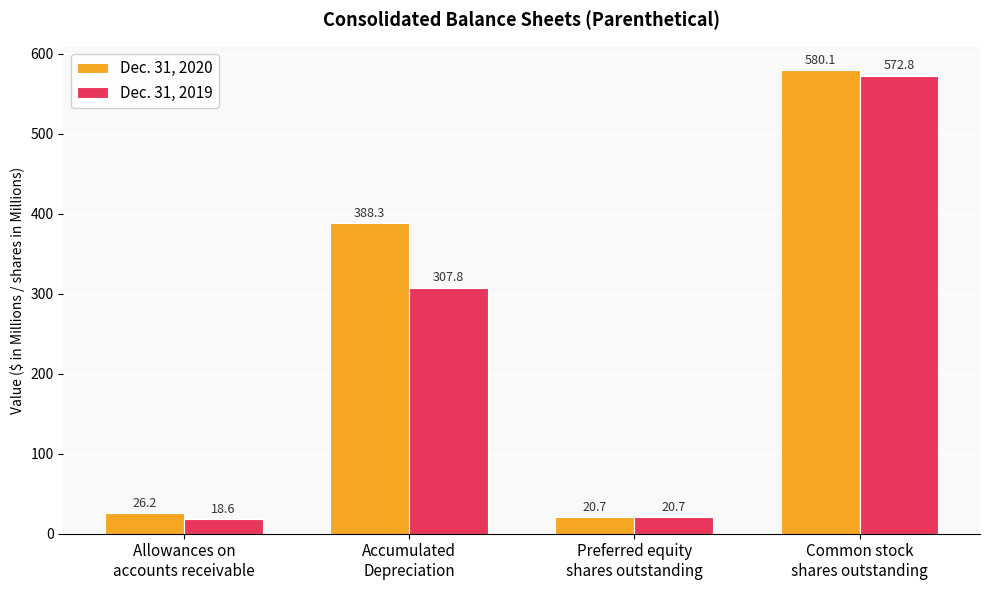

Which series has the widest spread of values?

Dec. 31, 2020